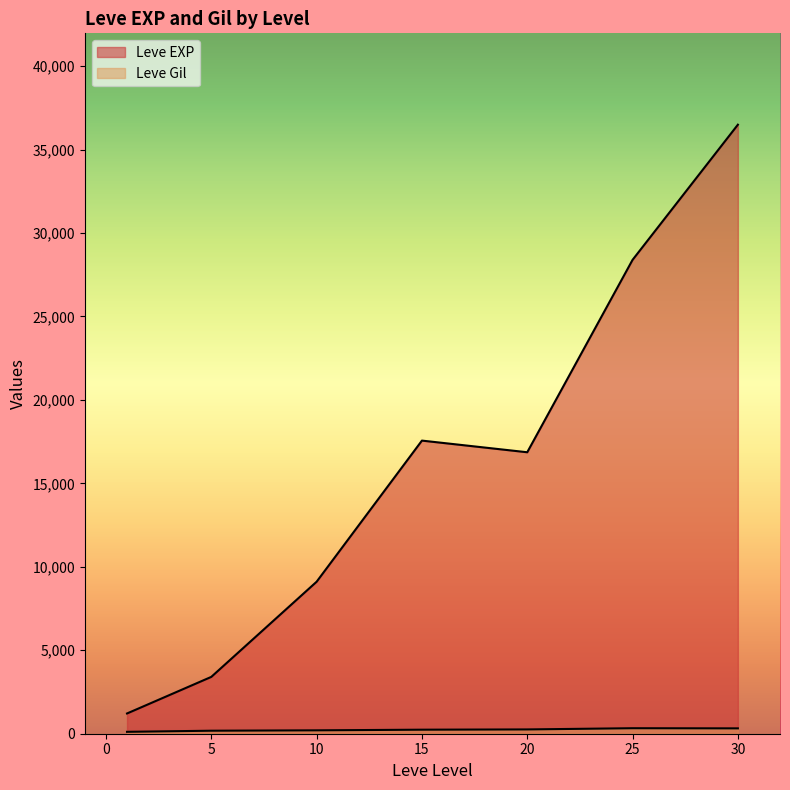

How many lines are shown in the chart?

2